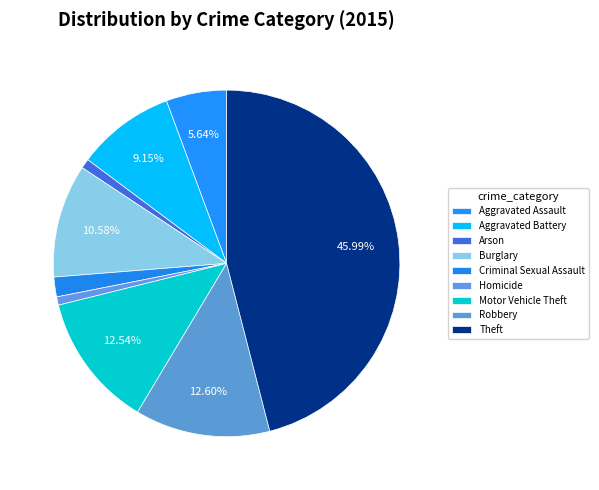

Is there a majority slice in this chart?

No